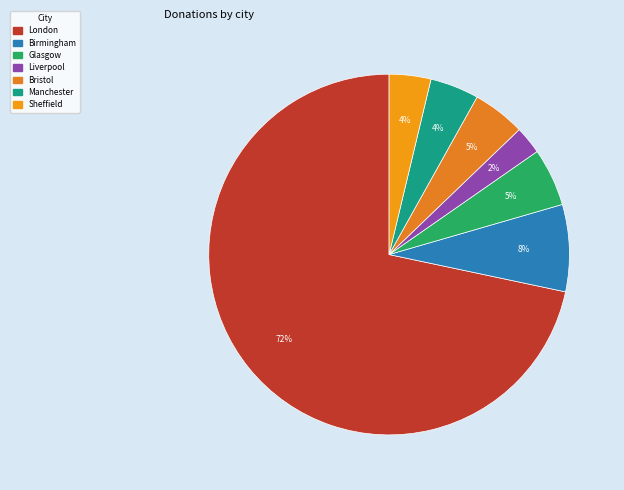

What percentage is NOT represented by Sheffield?

96.3%